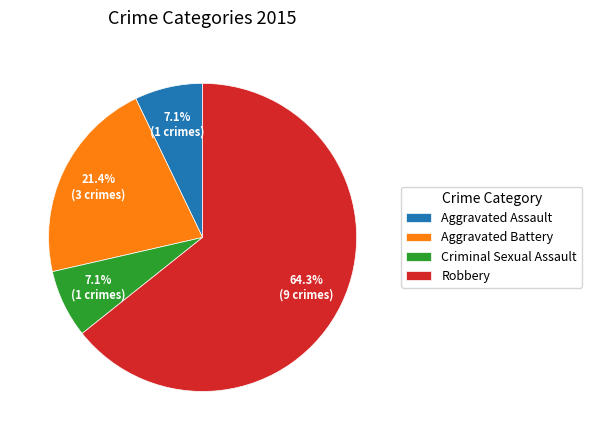

True or false: Aggravated Assault accounts for 7% of the total.

True